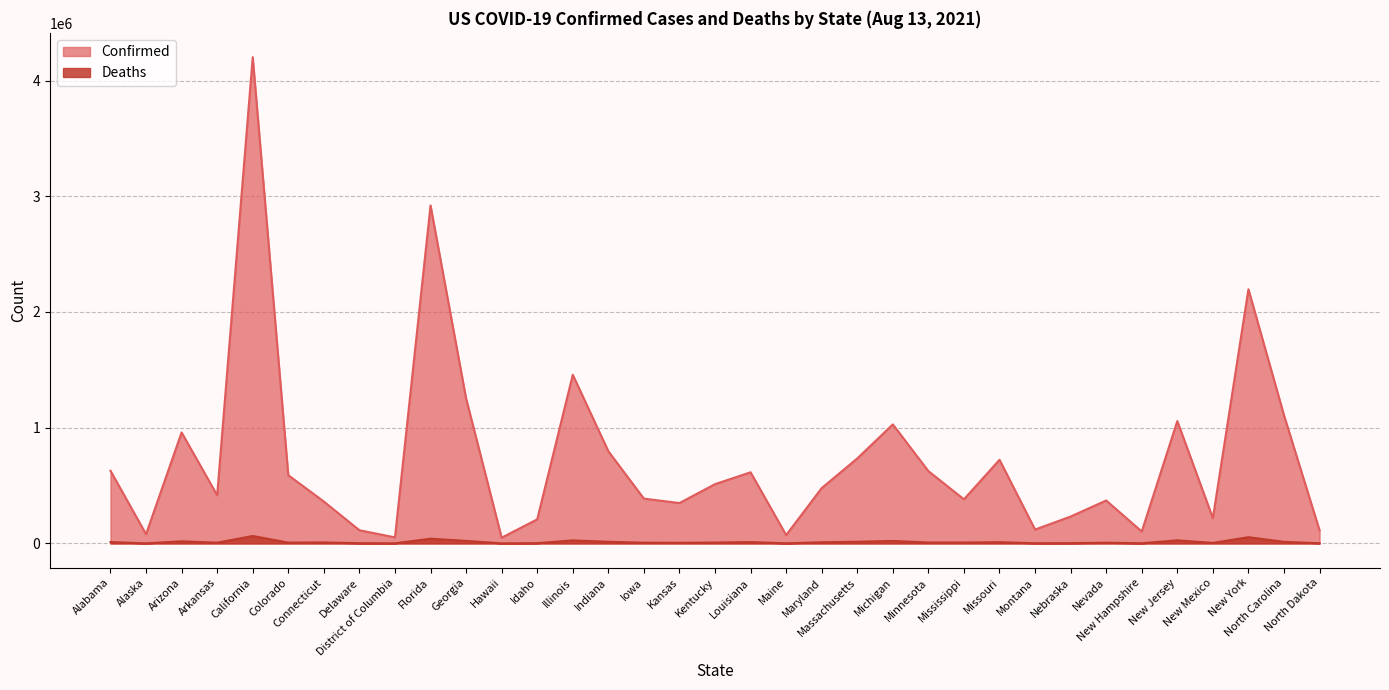

What is the difference between the second highest and second lowest values in the Deaths series?

53295